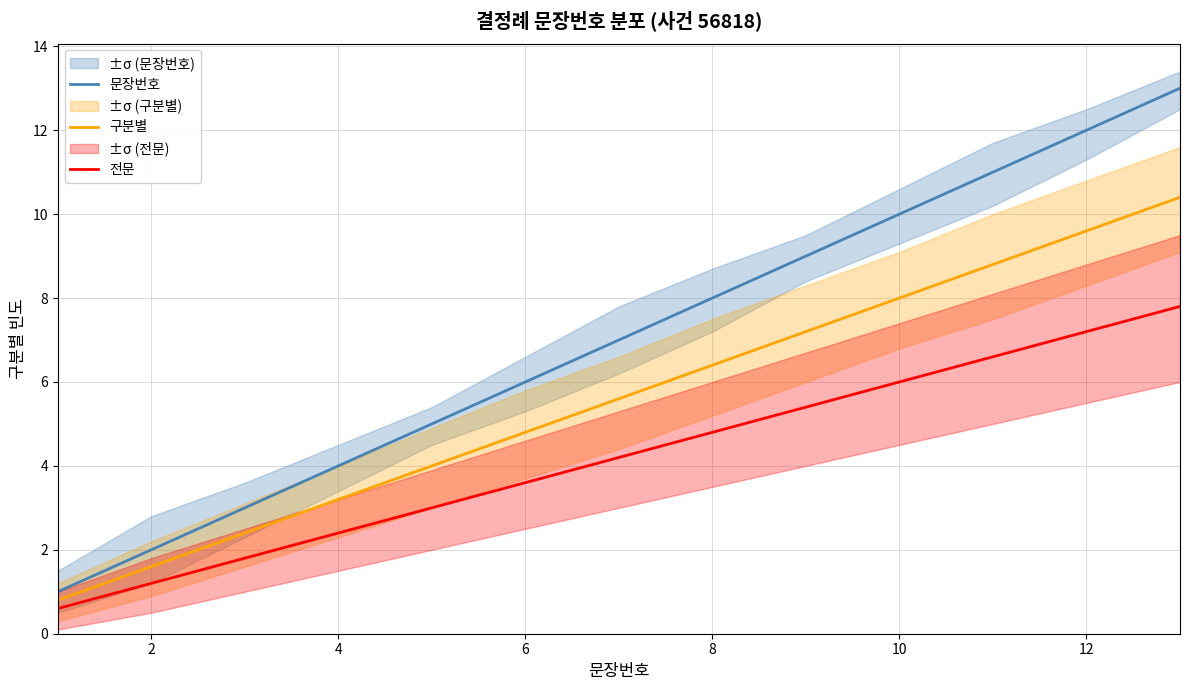

What are all the series names shown in the legend?

문장번호, 구분별, 전문